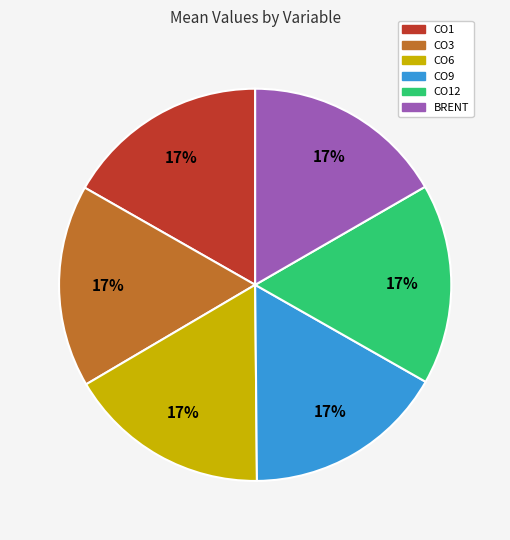

Does any single category account for the majority?

No